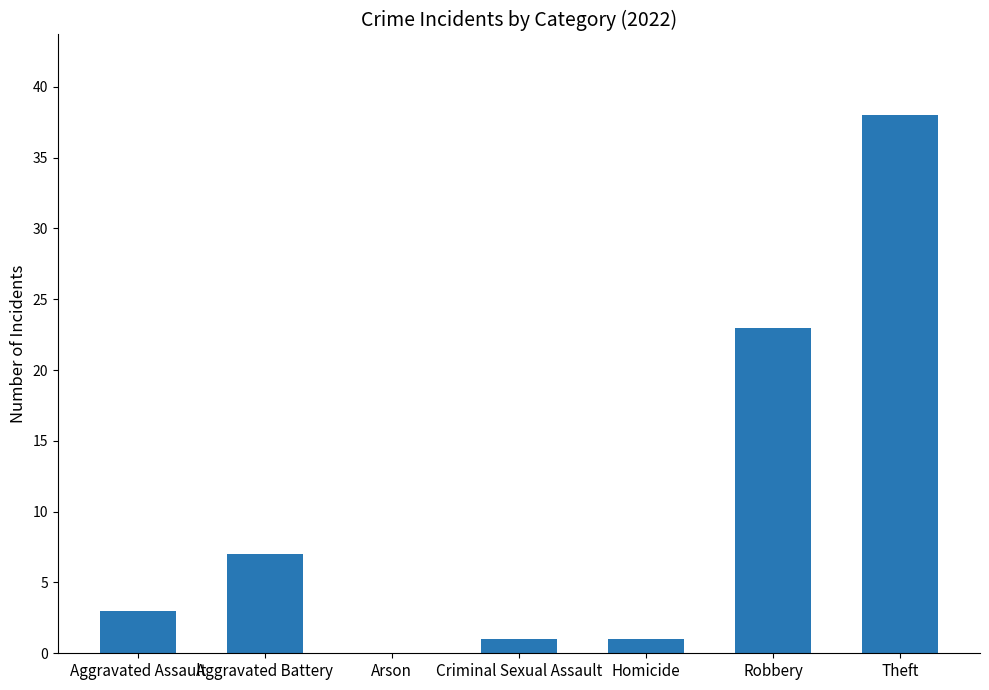

True or false: the data shows 15 at Theft.

False